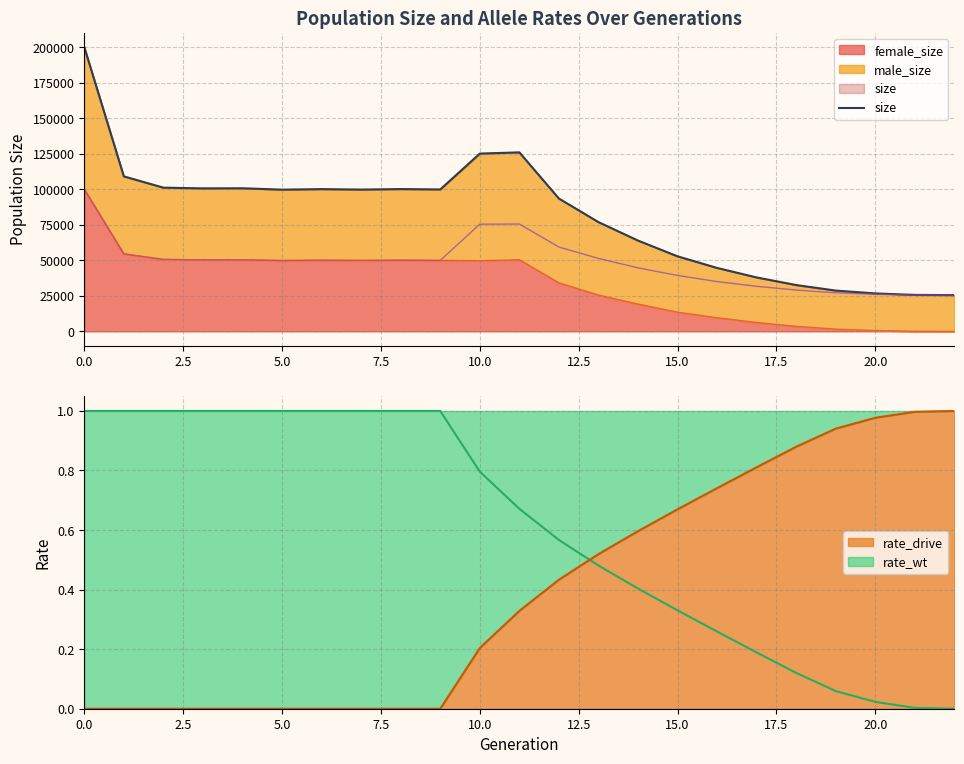

What is the highest value of the female_size series?

99944